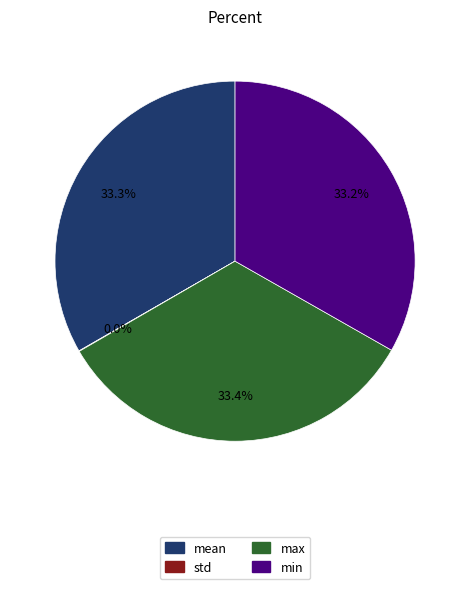

What percentage is NOT represented by max?

66.6%